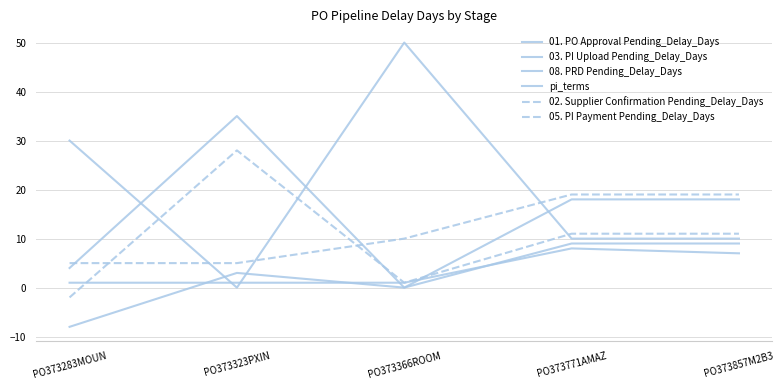

What is the spread (max minus min) of values at PO373283MOUN?

38